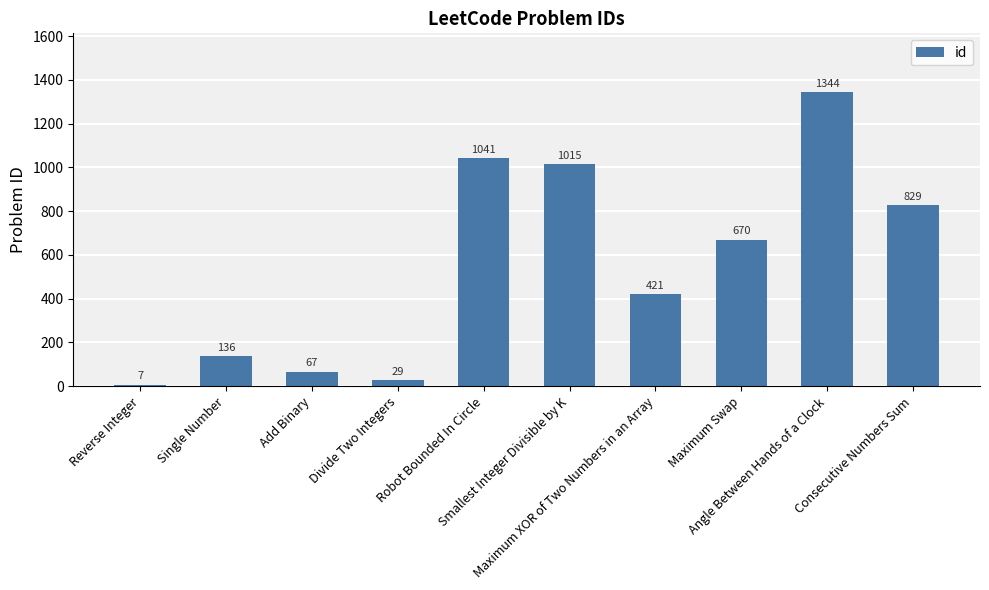

What is the value of the 4th bar from the left?

29